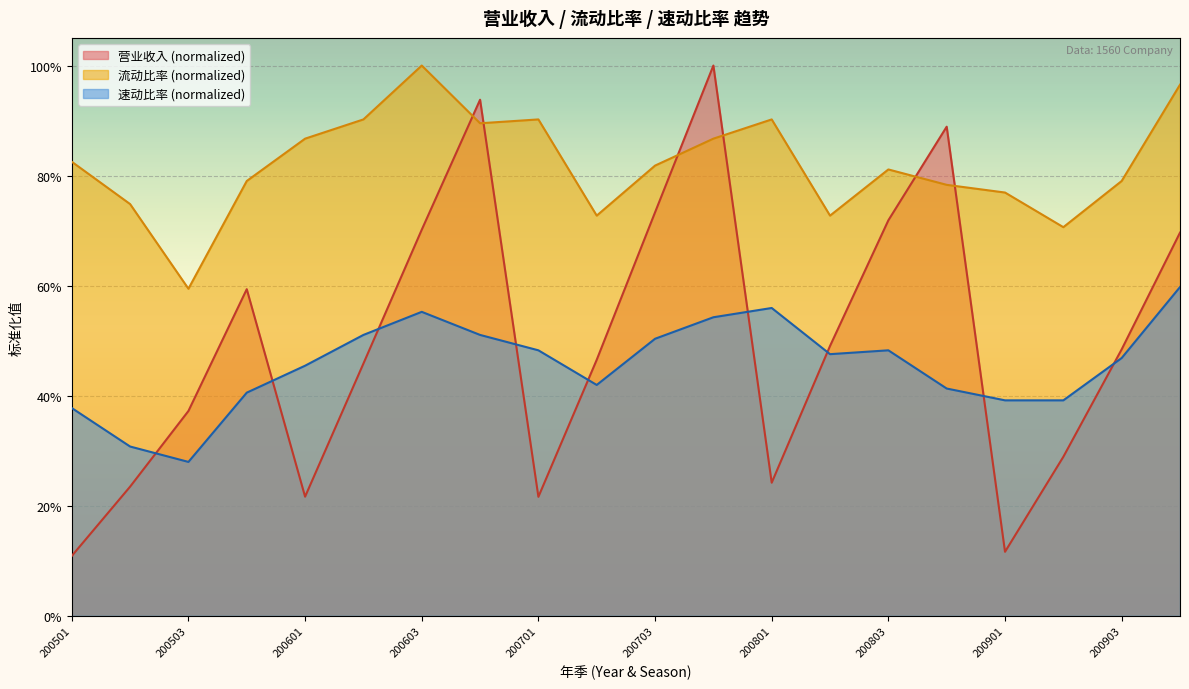

How many series are shown in this chart?

3